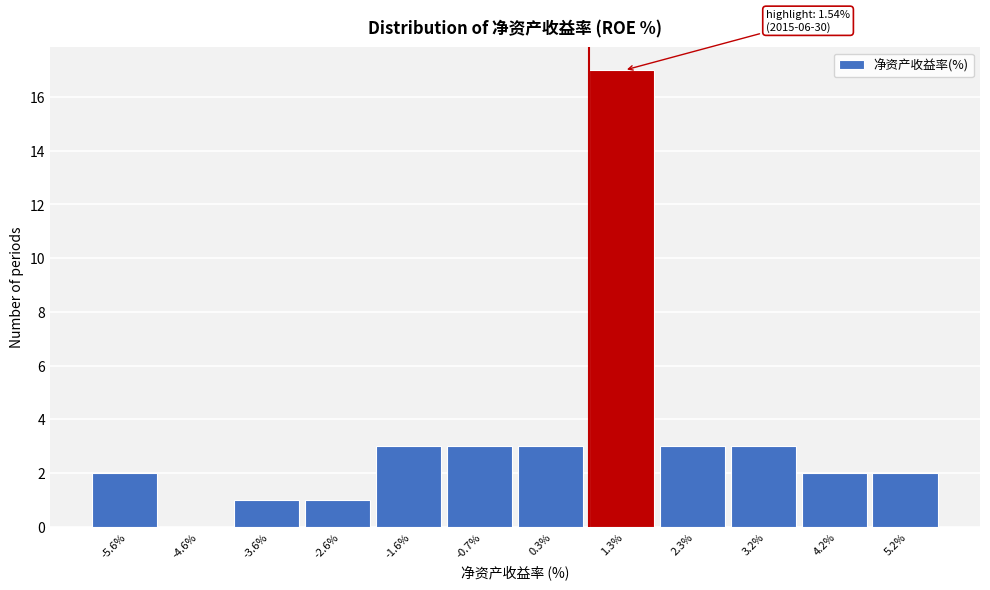

Over which range of the x-axis is the bar tallest?

0.8 to 1.8